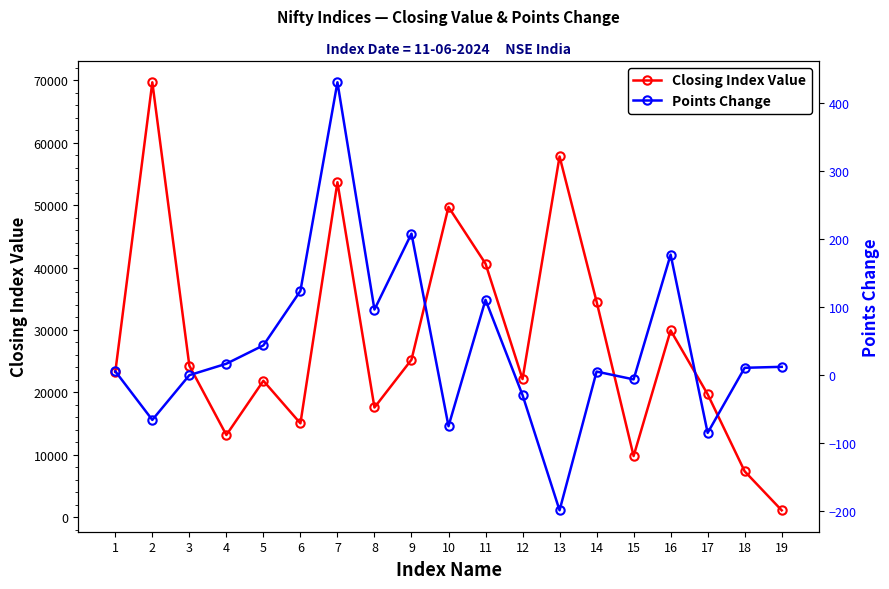

Where is the first local maximum for Points Change?

7